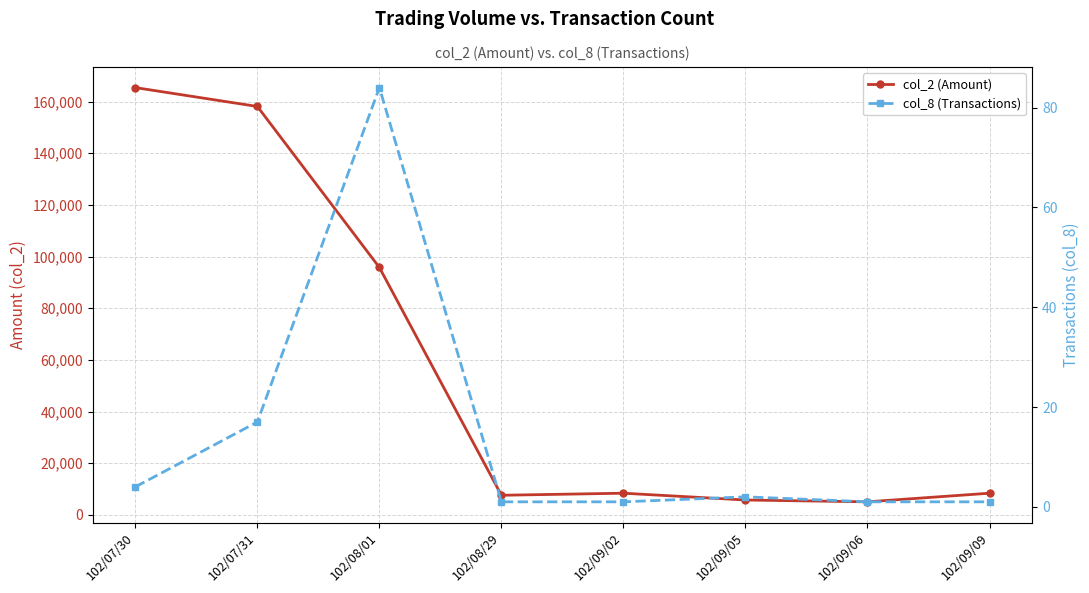

What is the minimum value shown in the chart?

1